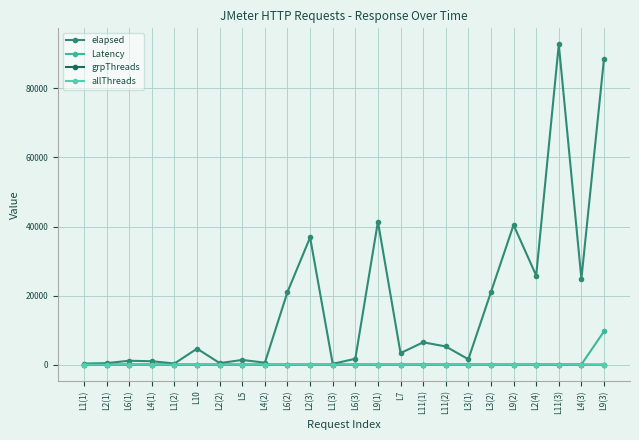

At which label does elapsed reach its peak?

L11(3)